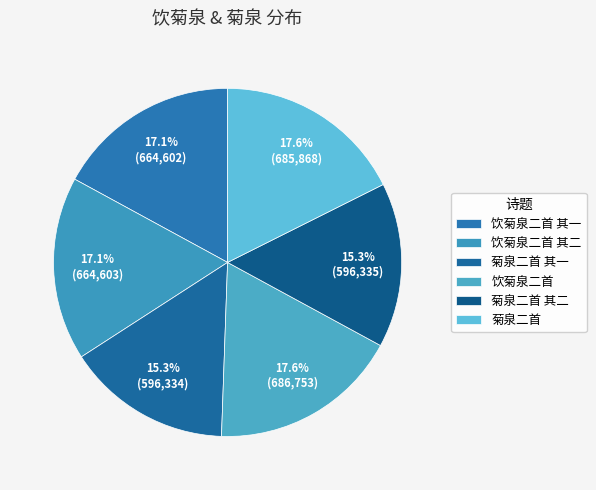

To the nearest percent, what is the combined percentage of 菊泉二首 其一 and 饮菊泉二首 其一?

32%